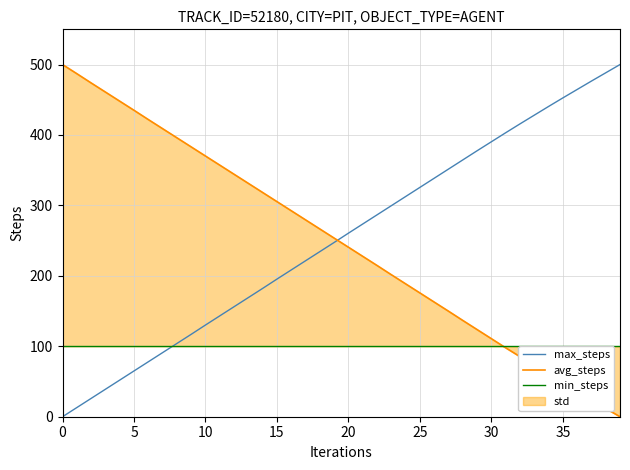

Which series ends up on top after the final intersection of avg_steps and max_steps?

max_steps